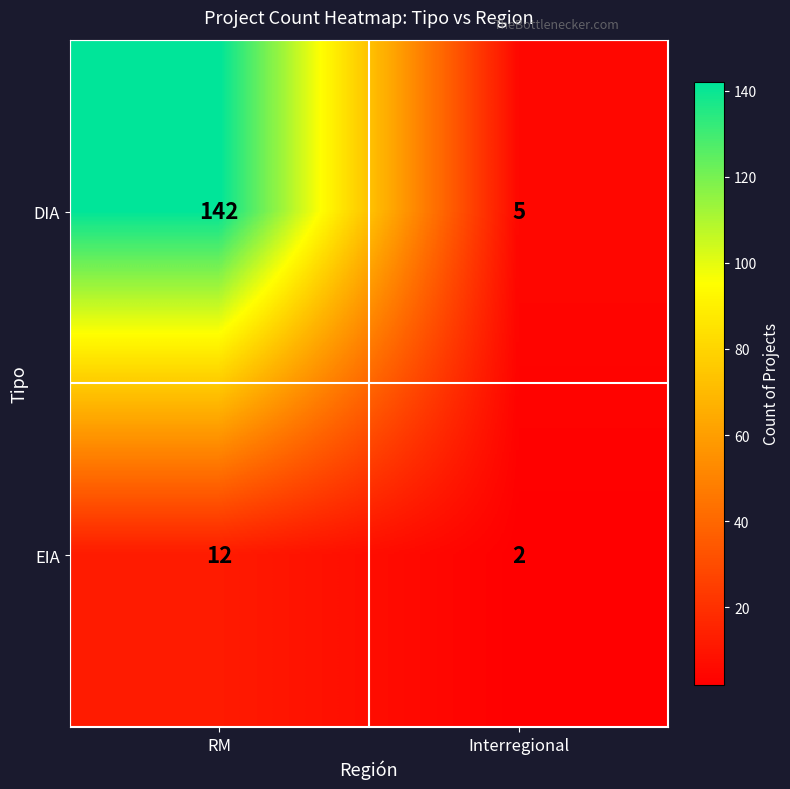

Reading left to right, extract all data points from this chart.

DIA: 142	5
EIA: 12	2